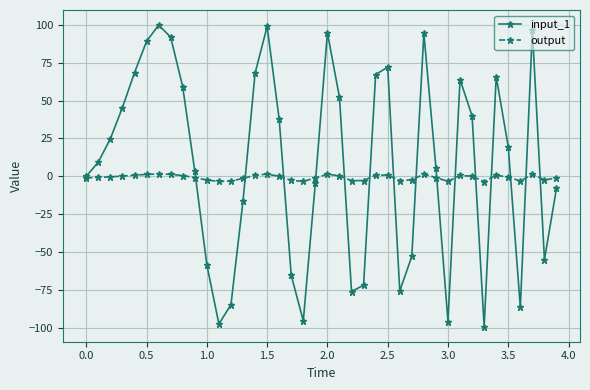

True or false: output has more than 0 interior local peaks.

True